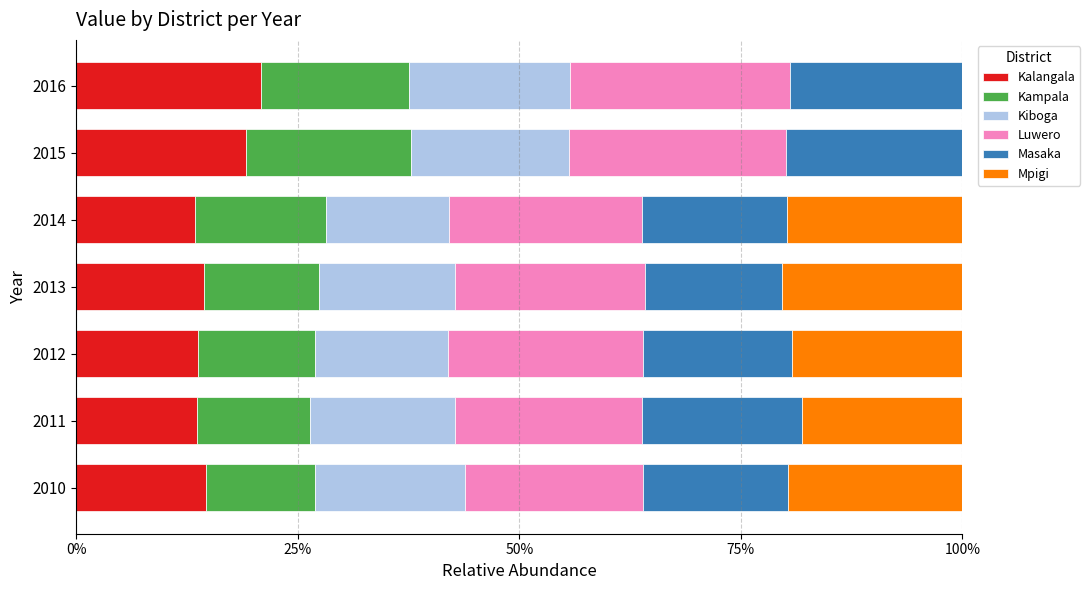

What is the maximum value for Kalangala?

20.8